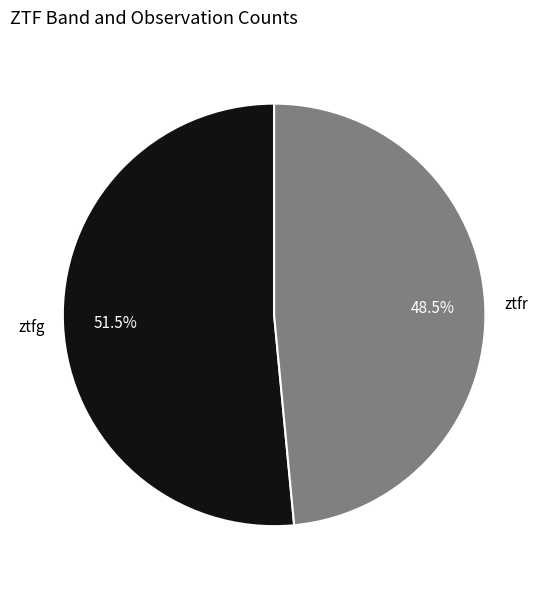

Is there any slice that represents more than half of the pie?

Yes